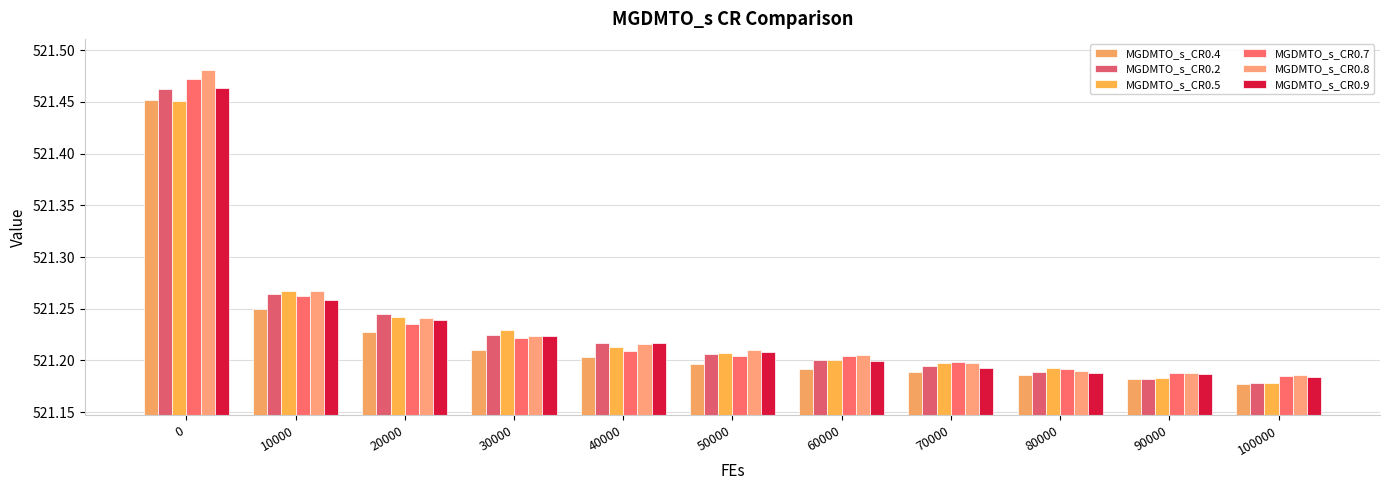

What is the sum of all MGDMTO_s_CR0.4 values?

5733.5